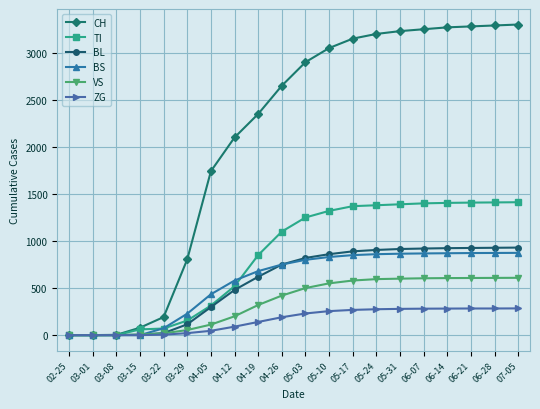

How many lines are shown in the chart?

6